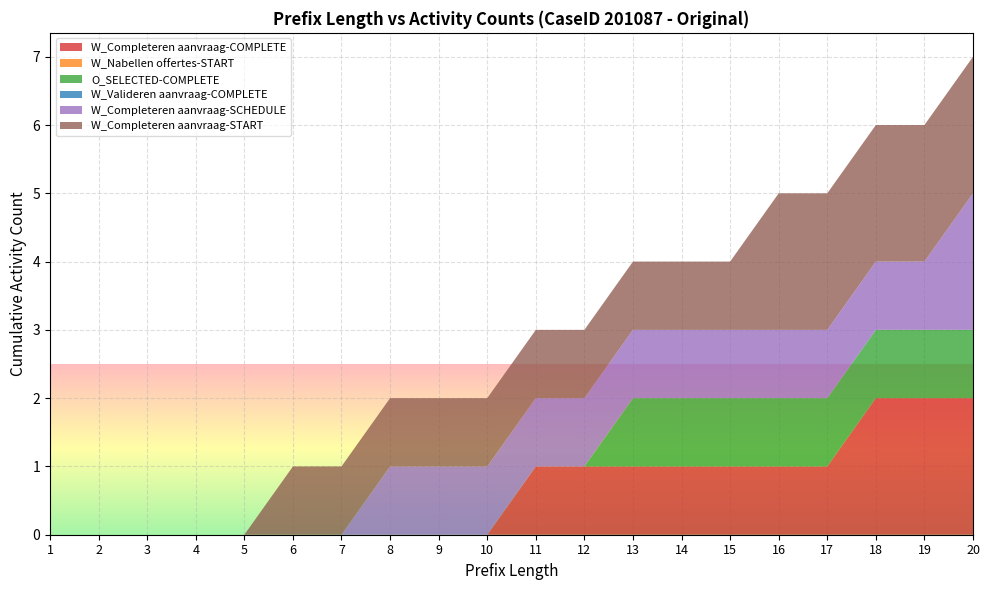

Reading left to right, extract all data points from this chart.

W_Completeren aanvraag-COMPLETE: 0	0	0	0	0	0	0	0	0	0	1	1	1	1	1	1	1	2	2	2
W_Nabellen offertes-START: 0	0	0	0	0	0	0	0	0	0	0	0	0	0	0	0	0	0	0	0
O_SELECTED-COMPLETE: 0	0	0	0	0	0	0	0	0	0	0	0	1	1	1	1	1	1	1	1
W_Valideren aanvraag-COMPLETE: 0	0	0	0	0	0	0	0	0	0	0	0	0	0	0	0	0	0	0	0
W_Completeren aanvraag-SCHEDULE: 0	0	0	0	0	0	0	1	1	1	1	1	1	1	1	1	1	1	1	2
W_Completeren aanvraag-START: 0	0	0	0	0	1	1	1	1	1	1	1	1	1	1	2	2	2	2	2